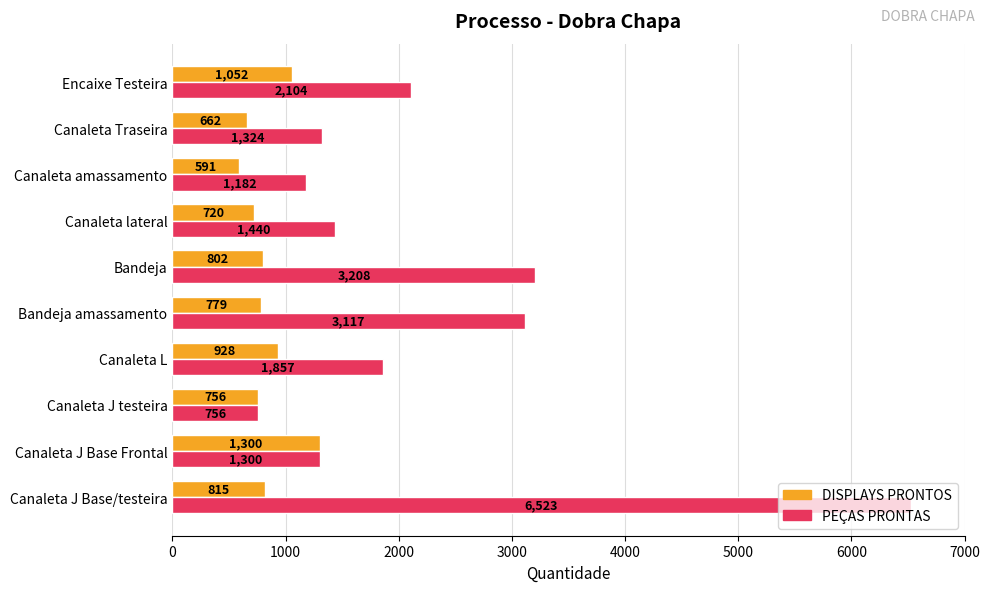

What is the difference between the maximum and minimum values in the DISPLAYS PRONTOS series?

709.0